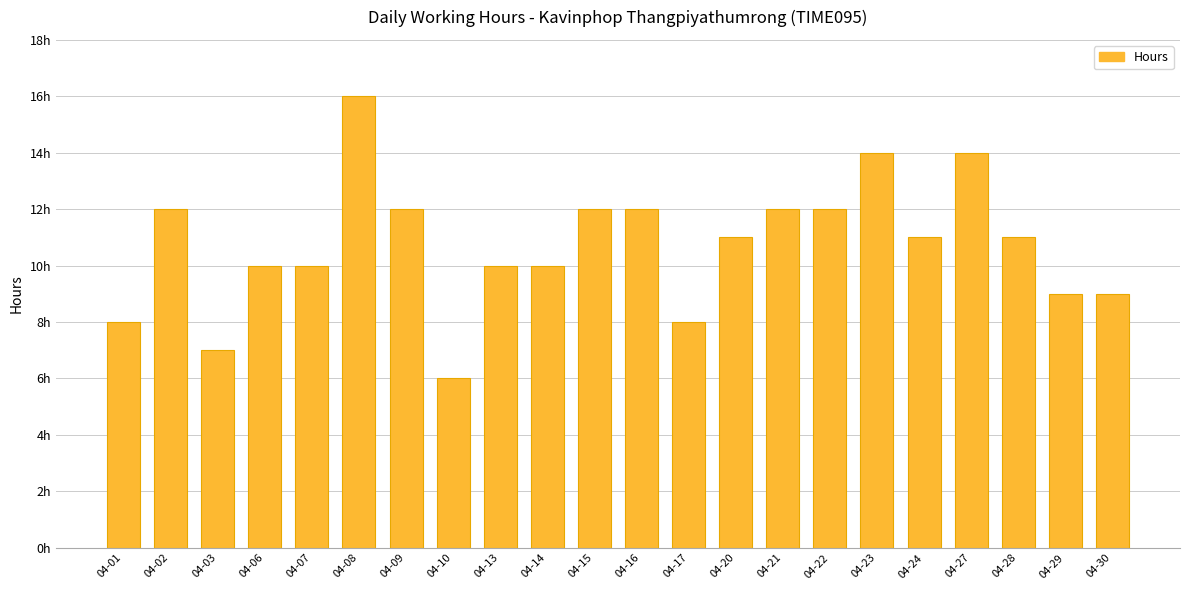

What is the difference between the maximum and minimum values?

10